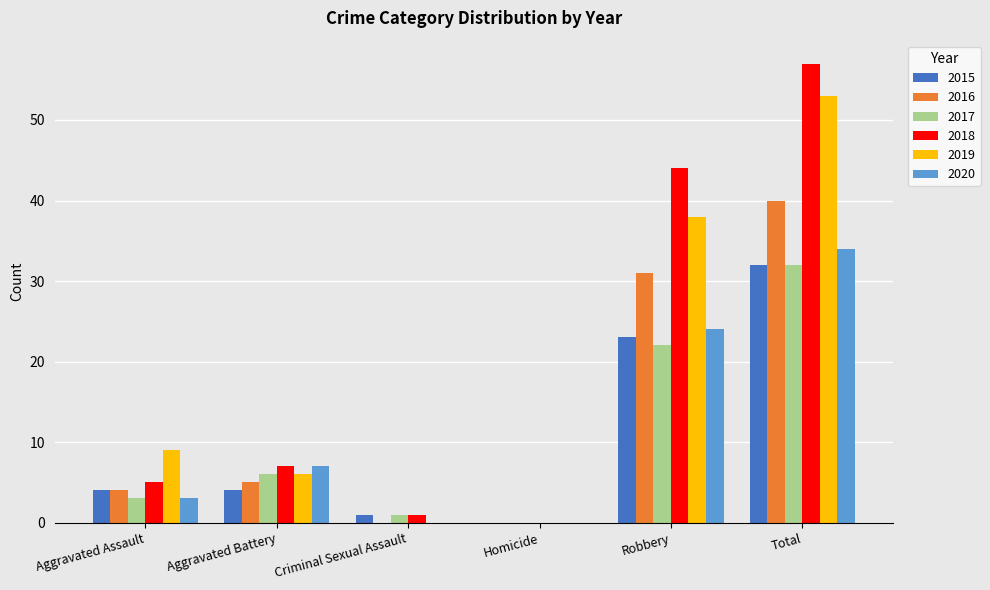

Are the bars horizontal?

No